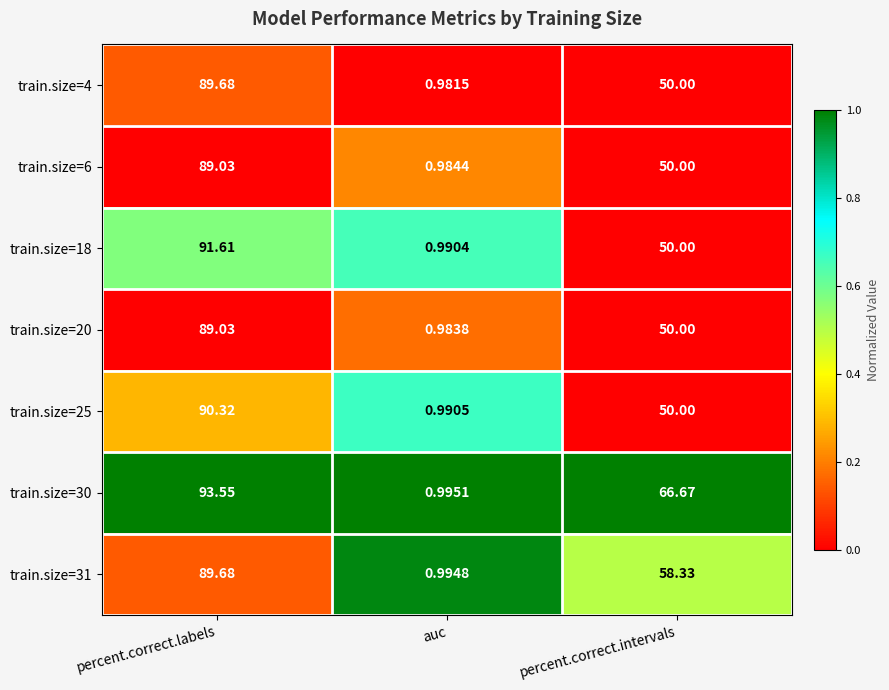

At which category does the chart reach its minimum across all series?

auc